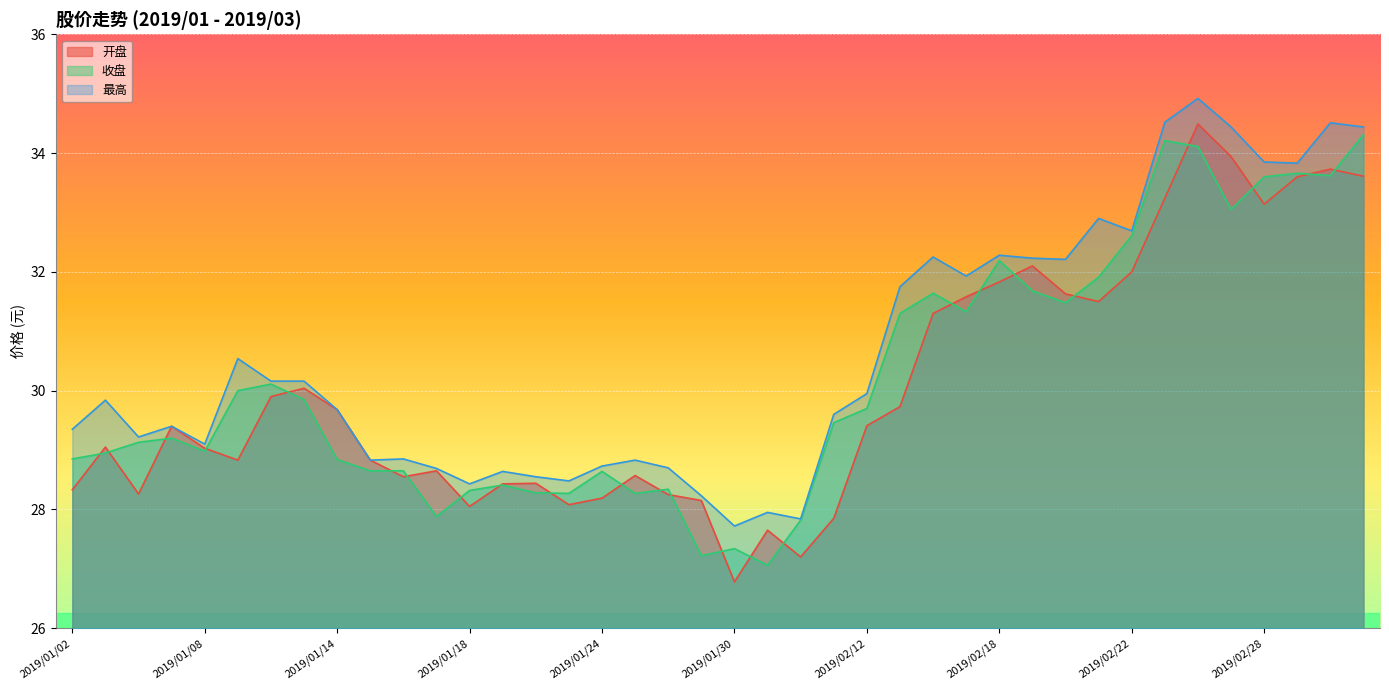

What is the average value of the 收盘 series?

30.2